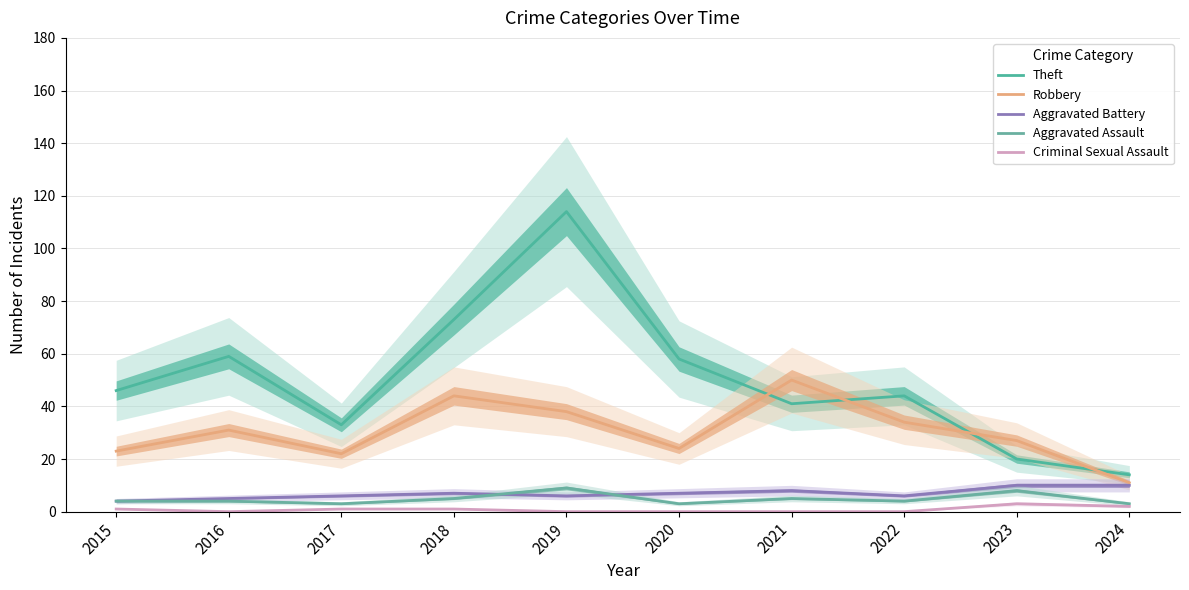

What is the spread (max minus min) of values at 2023?

24